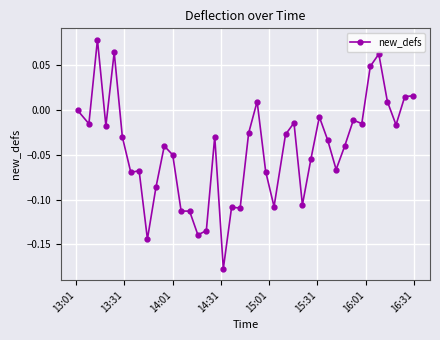

True or false: there are more than 0 points higher than both neighbors.

True